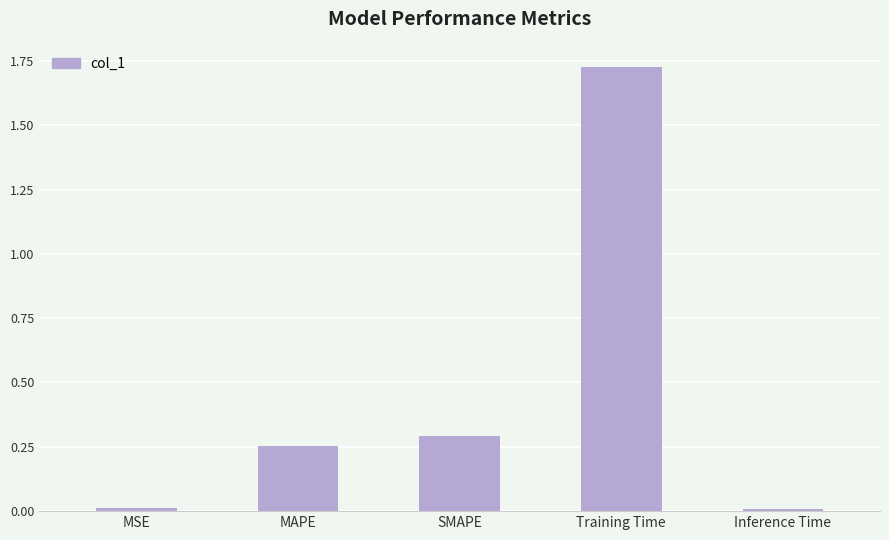

Is it true that the value at Training Time is 2.4?

False